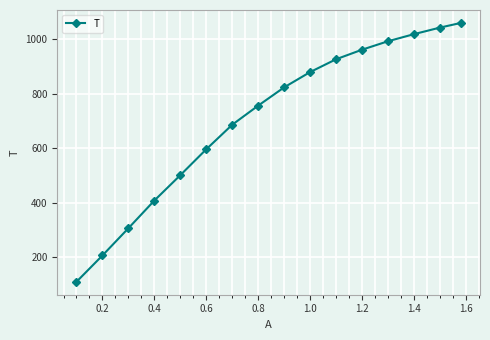

What is the greatest value displayed?

1059.0